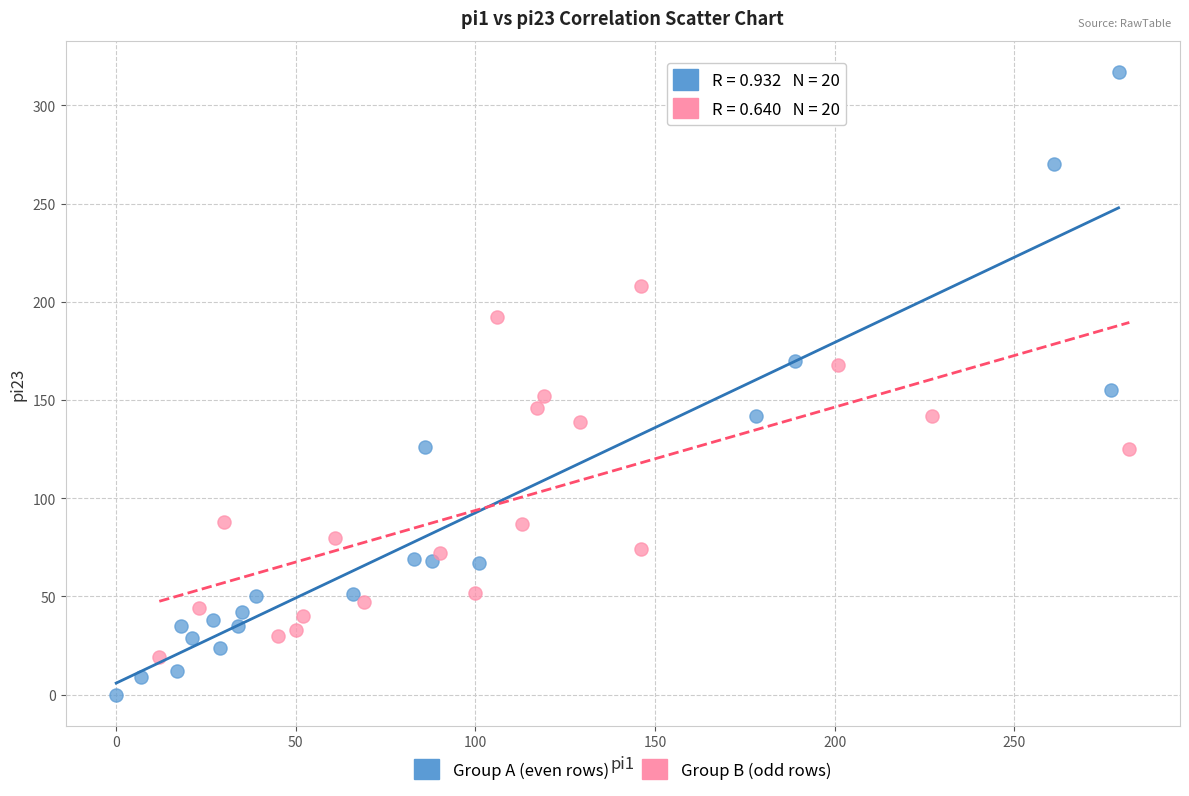

Which series has the widest spread of Y values?

Group A (even rows)